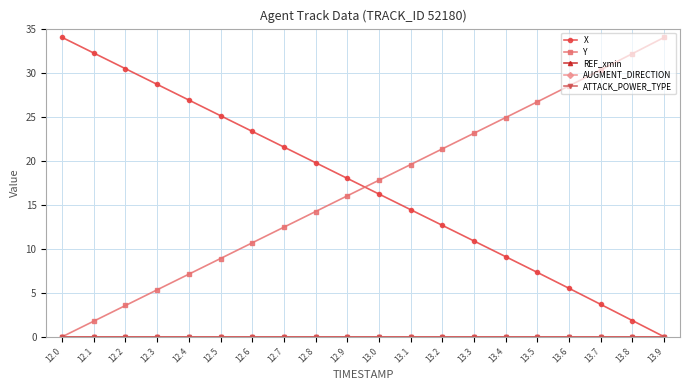

True or false: REF_xmin and ATTACK_POWER_TYPE intersect in this chart.

False